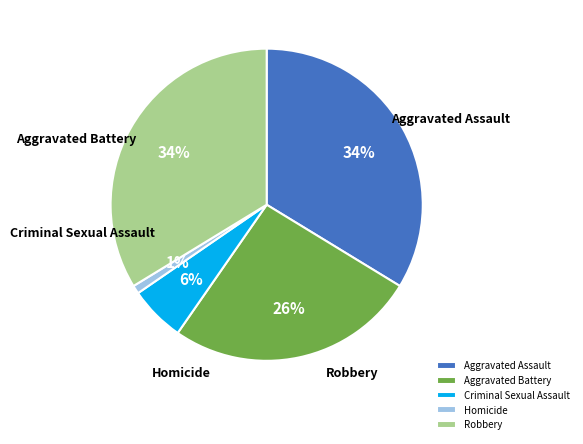

Count the number of slices in the pie.

5